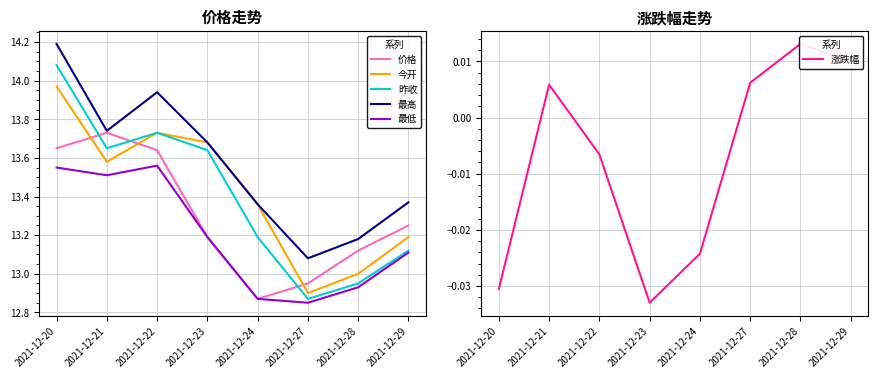

Reading left to right, transcribe all the data shown in this chart.

价格: 2021-12-20=13.7	2021-12-21=13.7	2021-12-22=13.6	2021-12-23=13.2	2021-12-24=12.9	2021-12-27=12.9	2021-12-28=13.1	2021-12-29=13.2
今开: 2021-12-20=14.0	2021-12-21=13.6	2021-12-22=13.7	2021-12-23=13.7	2021-12-24=13.4	2021-12-27=12.9	2021-12-28=13.0	2021-12-29=13.2
昨收: 2021-12-20=14.1	2021-12-21=13.7	2021-12-22=13.7	2021-12-23=13.6	2021-12-24=13.2	2021-12-27=12.9	2021-12-28=12.9	2021-12-29=13.1
最高: 2021-12-20=14.2	2021-12-21=13.7	2021-12-22=13.9	2021-12-23=13.7	2021-12-24=13.4	2021-12-27=13.1	2021-12-28=13.2	2021-12-29=13.4
最低: 2021-12-20=13.6	2021-12-21=13.5	2021-12-22=13.6	2021-12-23=13.2	2021-12-24=12.9	2021-12-27=12.8	2021-12-28=12.9	2021-12-29=13.1
涨跌幅: 2021-12-20=-0.0	2021-12-21=0.0	2021-12-22=-0.0	2021-12-23=-0.0	2021-12-24=-0.0	2021-12-27=0.0	2021-12-28=0.0	2021-12-29=0.0